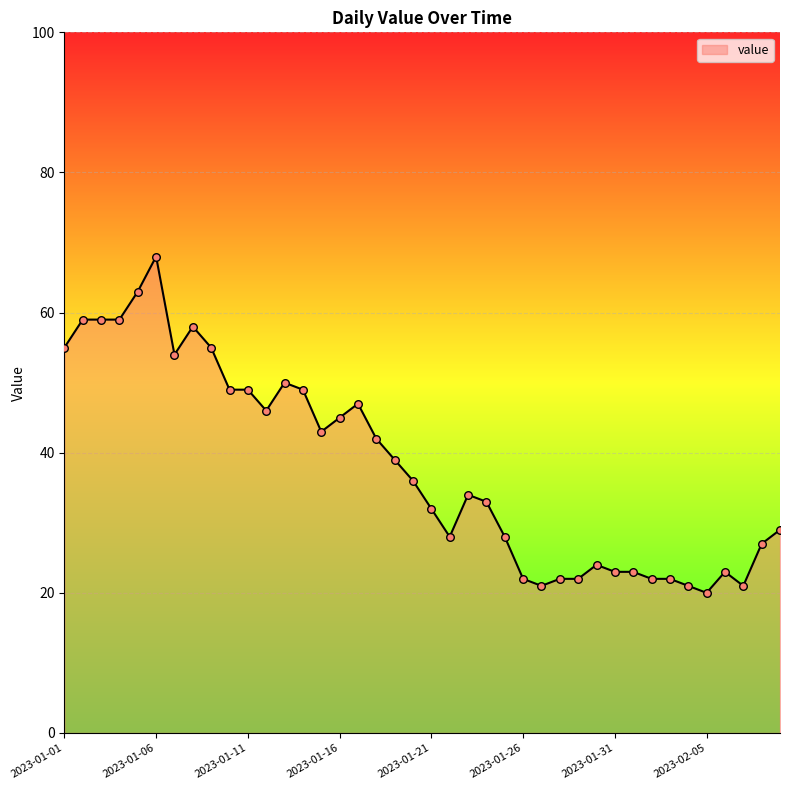

What is the difference between the maximum and minimum values?

48